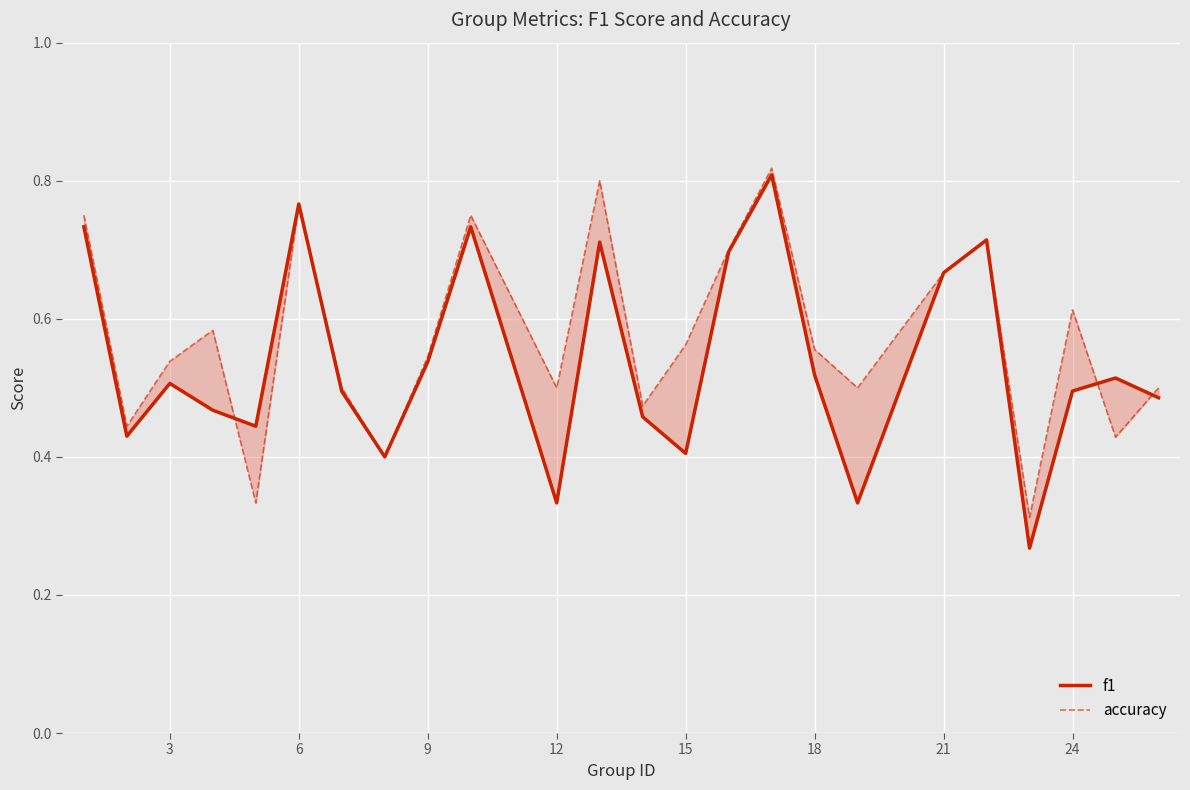

Is the value of accuracy at 21 greater than the value of f1 at 0?

No